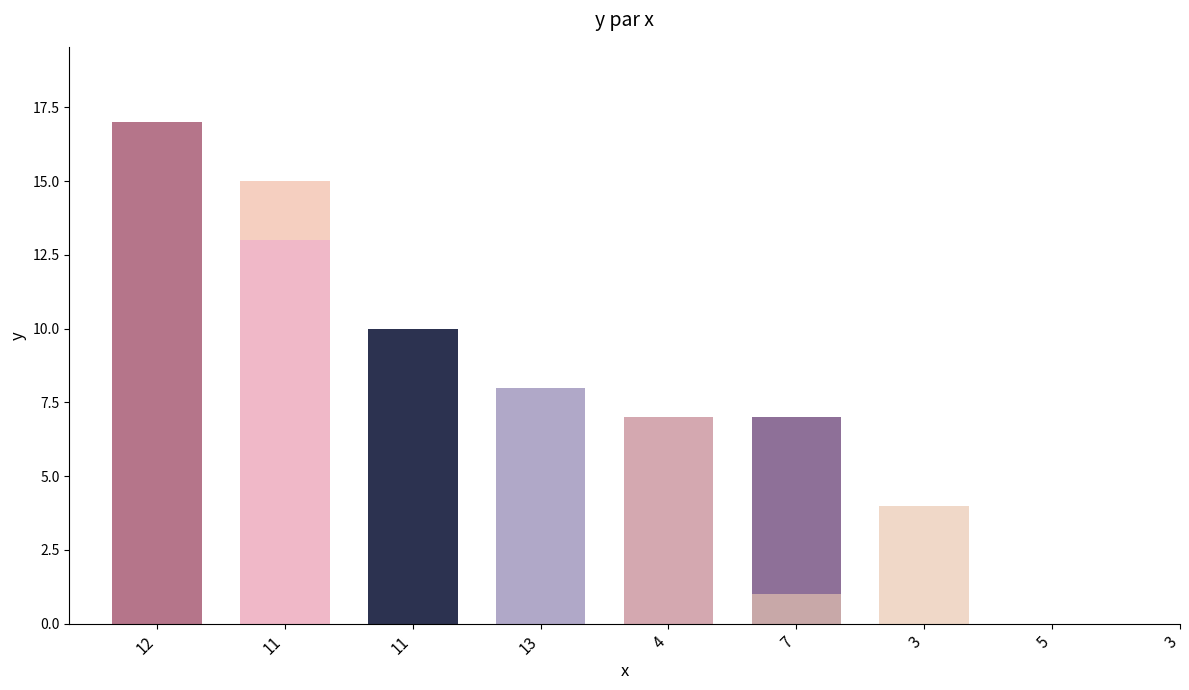

The value at 4 is 4. True or false?

False